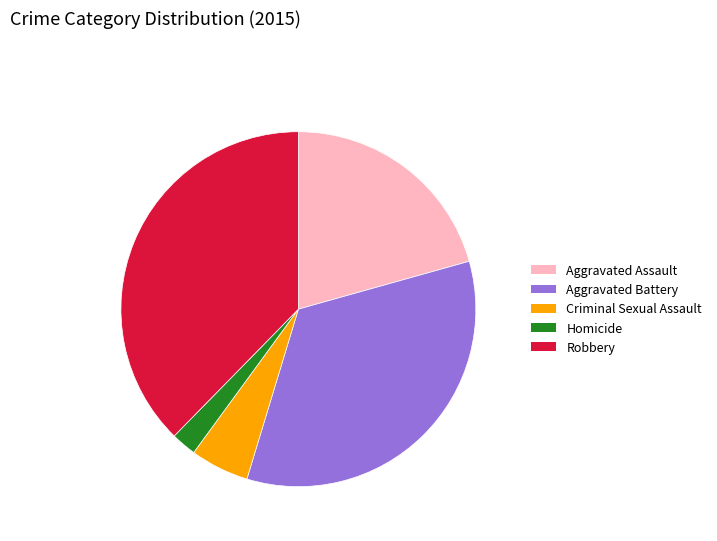

Does any single category account for the majority?

No